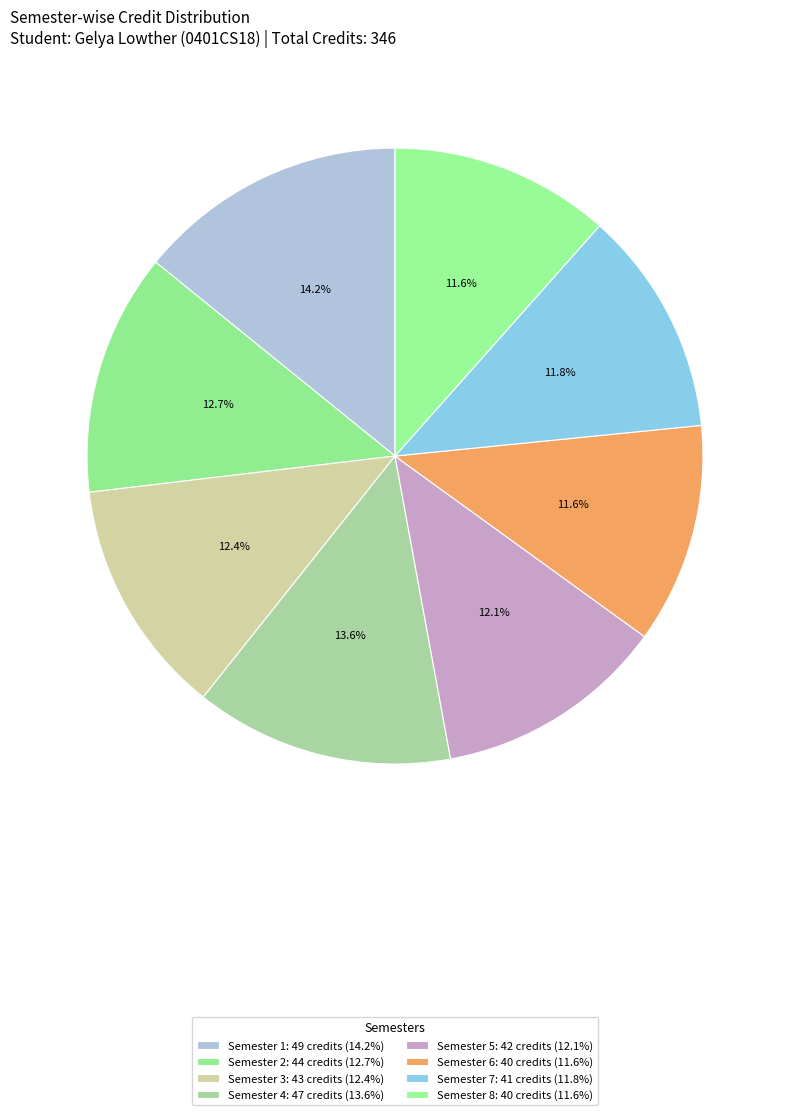

Is Semester 1 the majority of the pie?

No